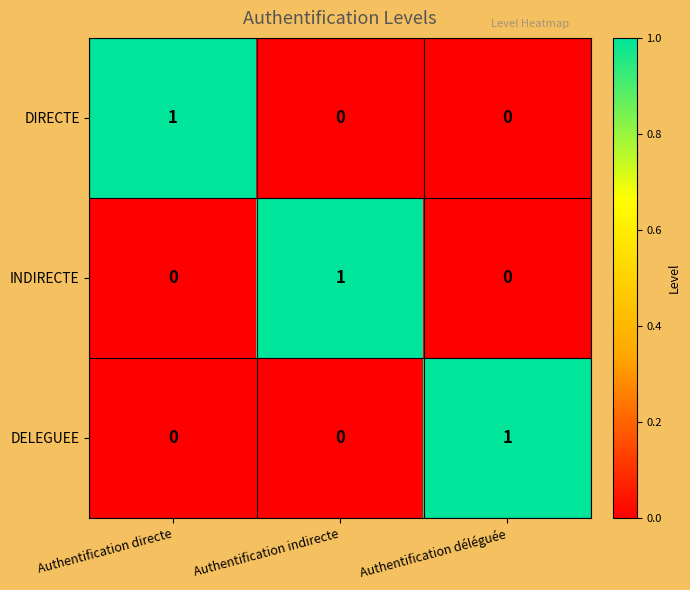

How many values in the INDIRECTE series exceed 0?

1